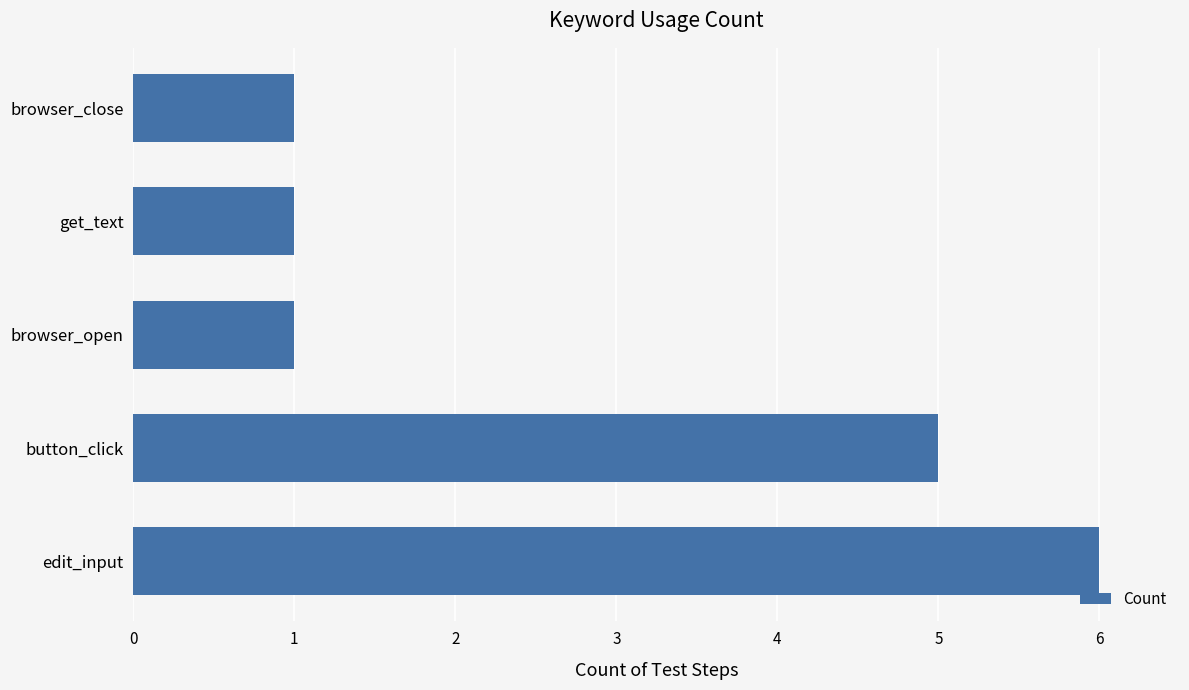

Reading bottom to top, list all the values displayed in this chart.

6	5	1	1	1